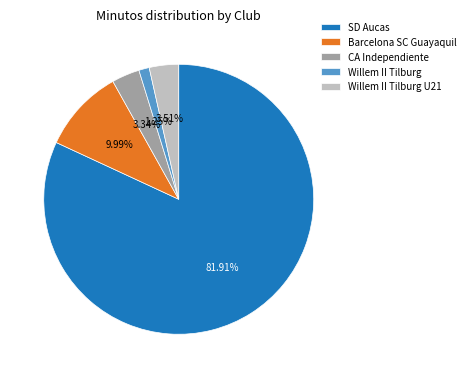

What percentage is NOT represented by Barcelona SC Guayaquil?

90.0%